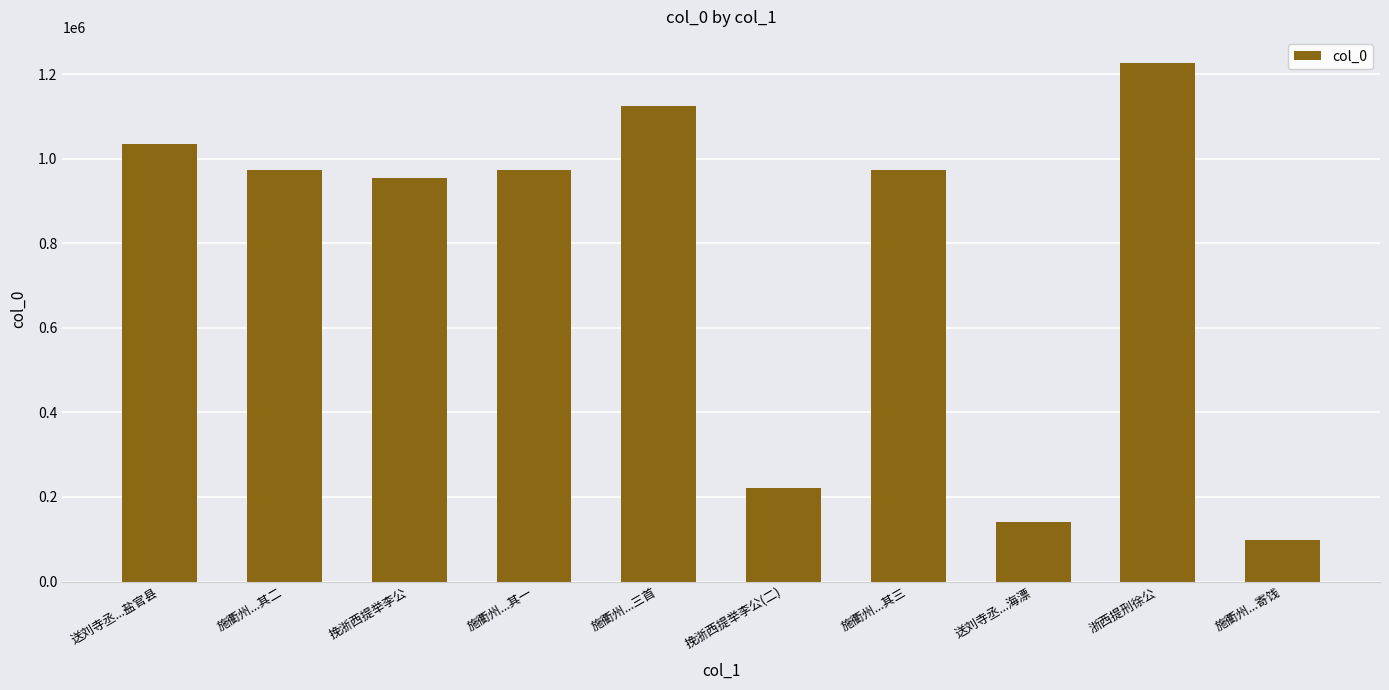

Which has a higher value, 送刘寺丞...盐官县 or 施衢州...寄饯?

送刘寺丞...盐官县